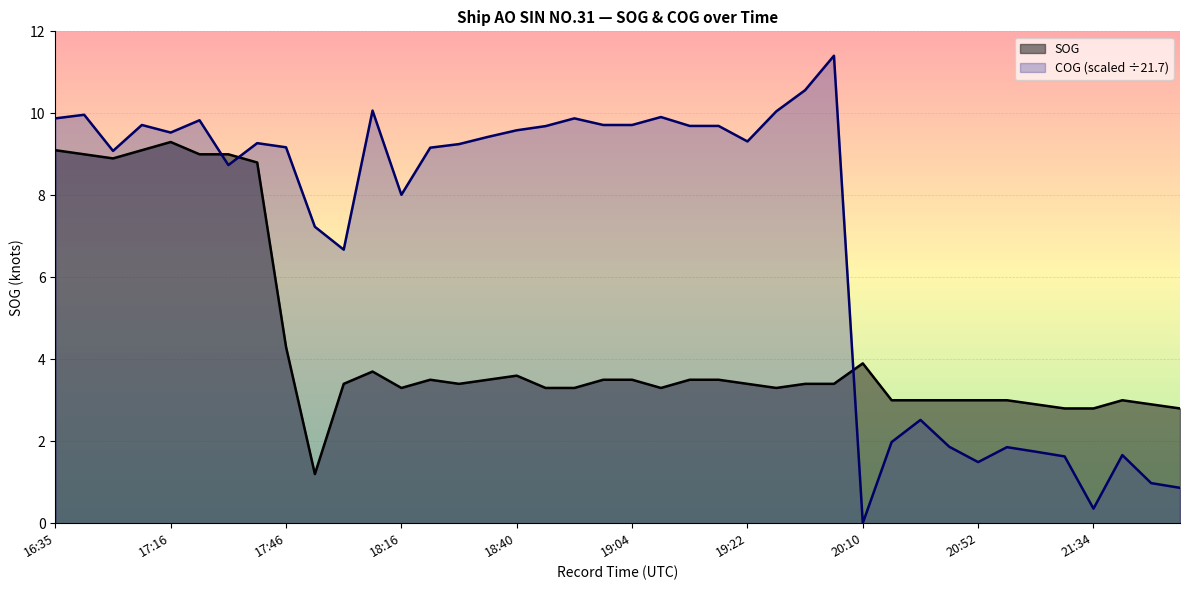

How many lines are shown in the chart?

2